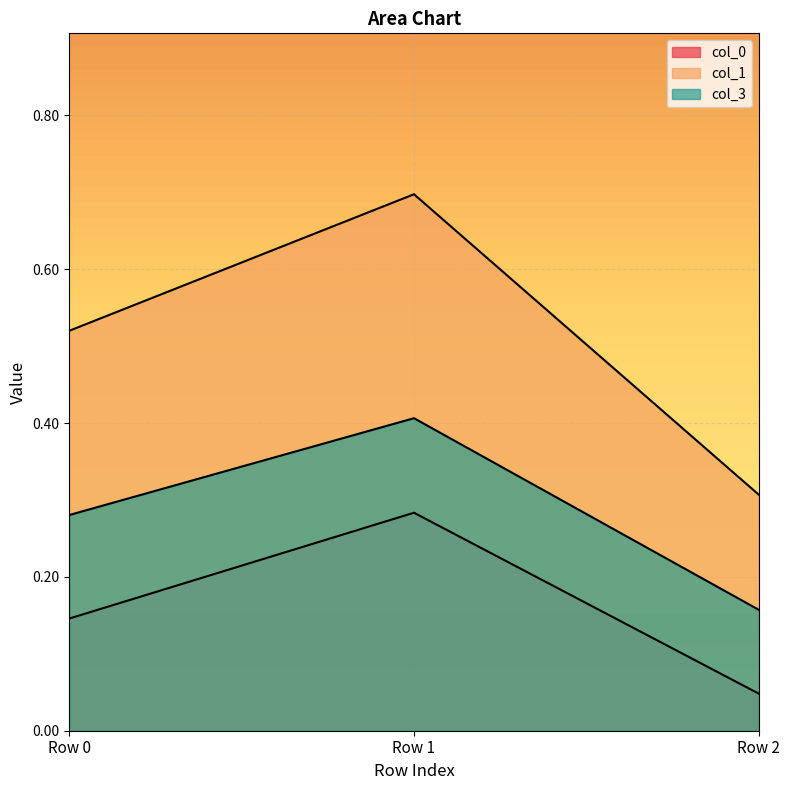

List the series in order of their peak value, lowest first.

col_0, col_3, col_1